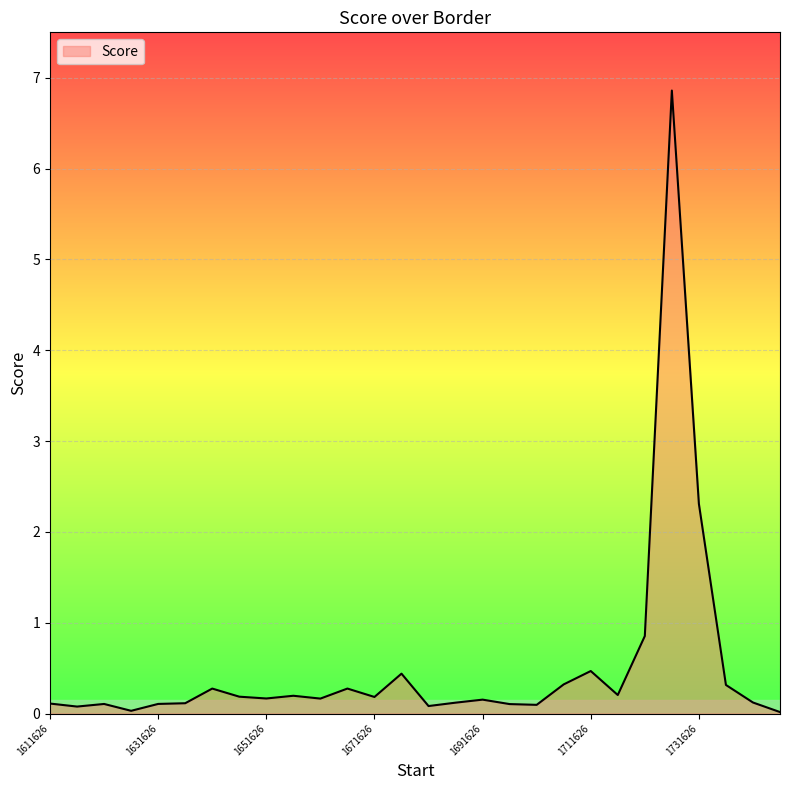

What is the maximum value shown in the chart?

6.9